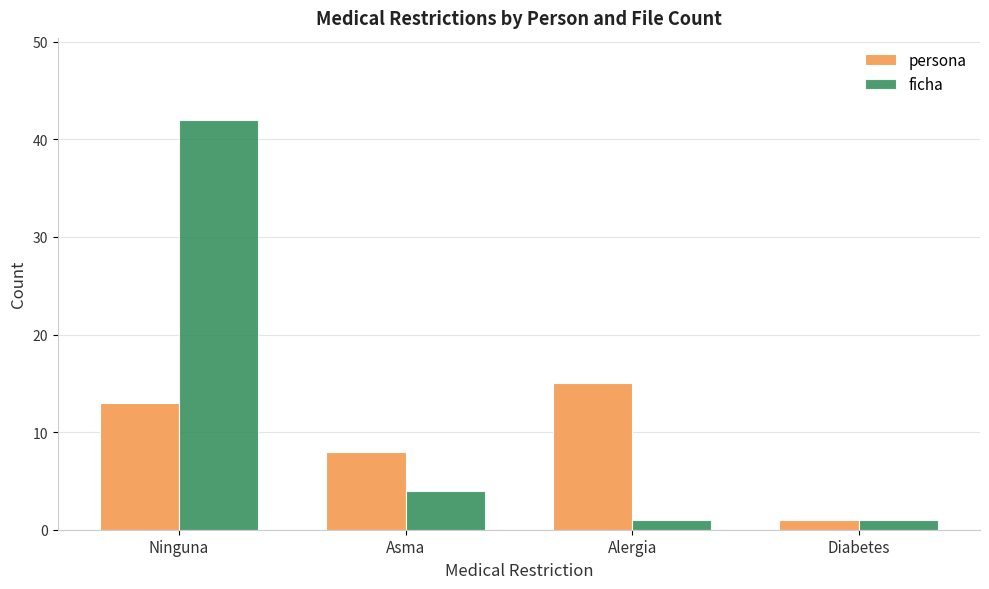

True or false: persona has a value of 10 at Asma.

False